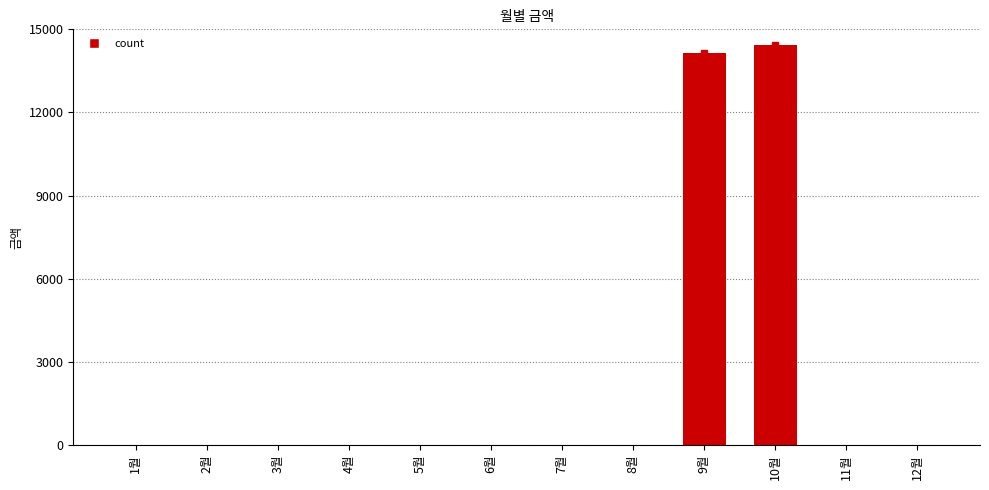

At which category does the chart reach its peak across all series?

10월